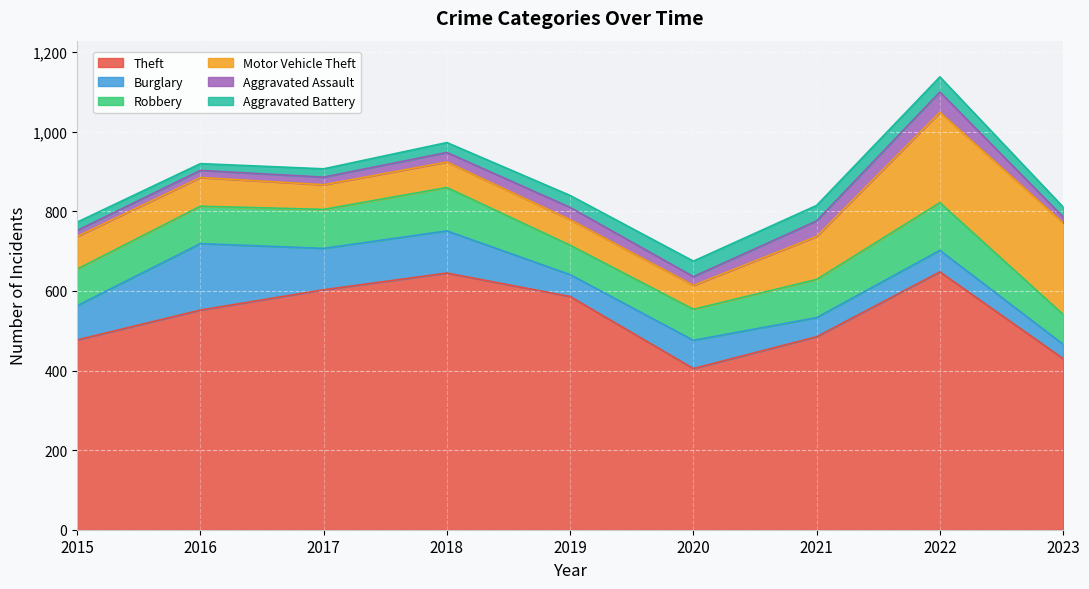

What is the value of the Aggravated Assault point at the 7th from the left?

39